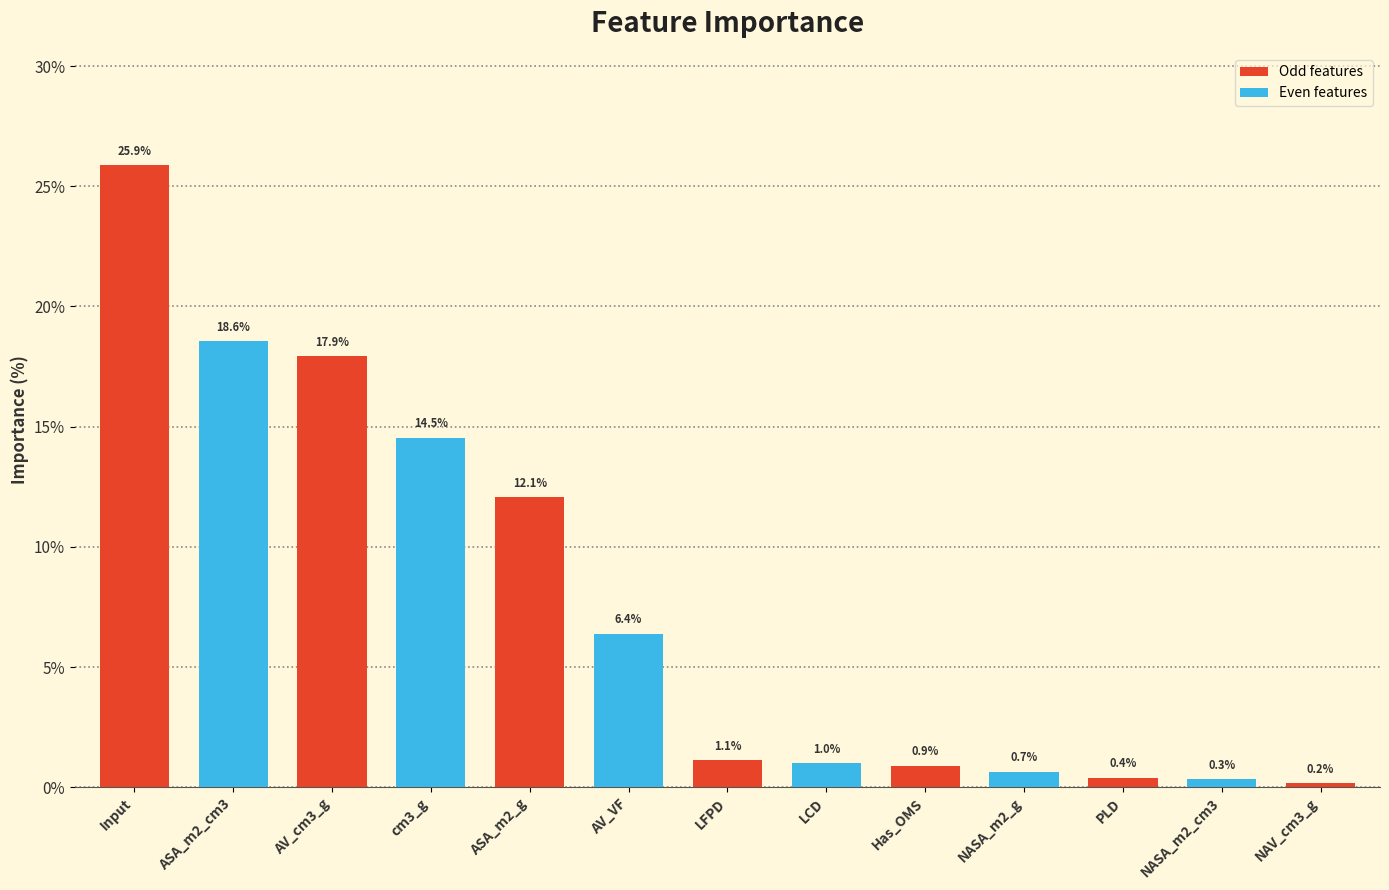

What is the difference between the values at NAV_cm3_g and Has_OMS?

0.7